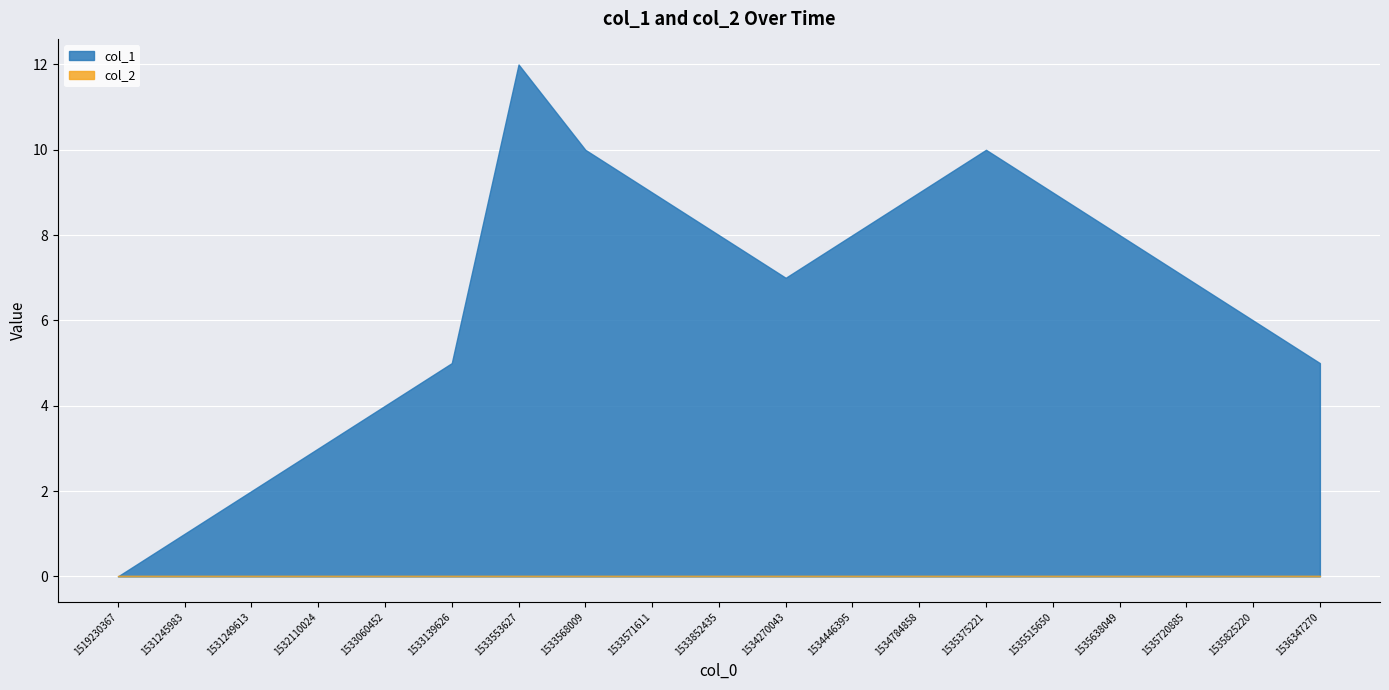

What is the greatest value displayed?

12